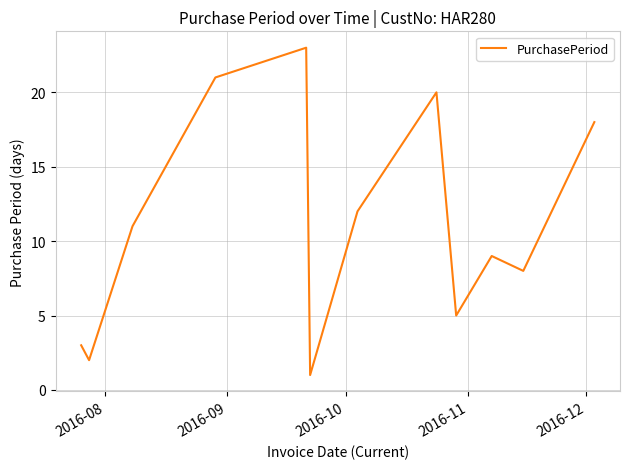

What is the maximum value shown in the chart?

23